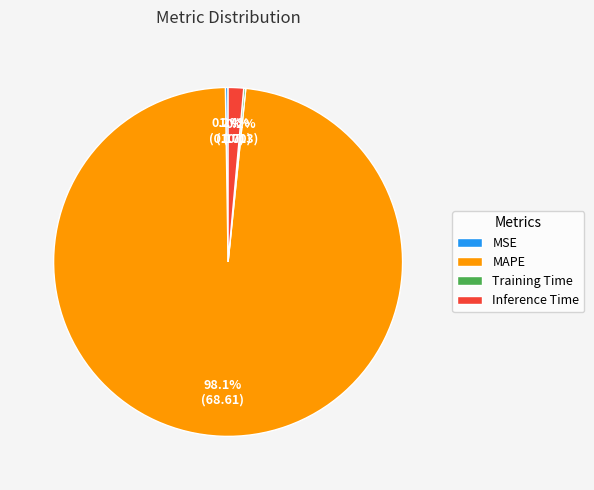

Do Inference Time and MAPE together represent more than half of the pie?

Yes